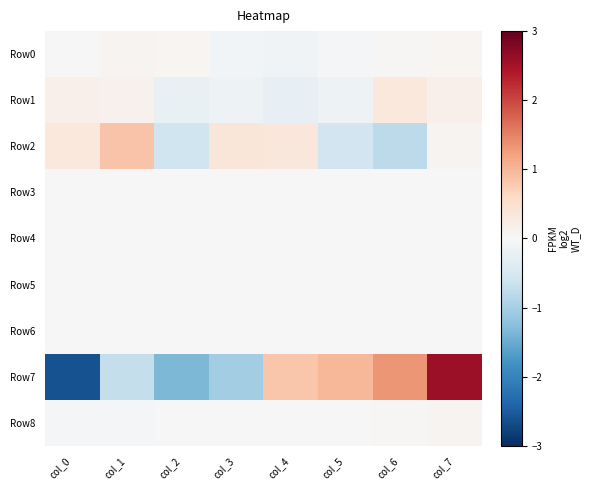

Which label corresponds to the smallest value in the chart?

col_0